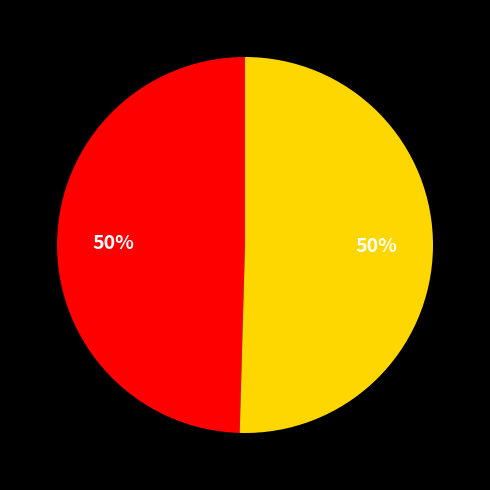

To the nearest percent, what is the average slice percentage?

50%